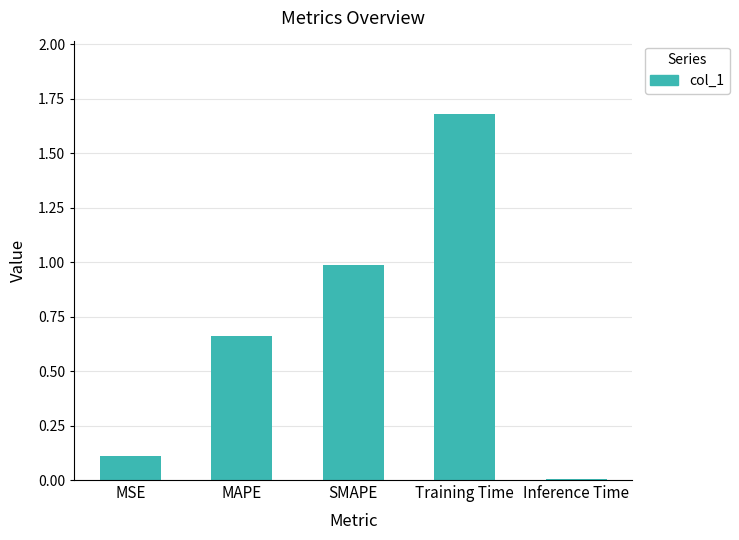

Are the bars horizontal?

No